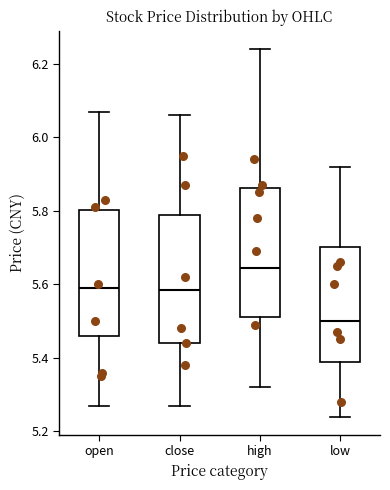

Reading left to right, transcribe this box plot: for each box, give where its median line is, the range the box spans, and where its two whiskers end, as read against the y-axis. The values are not printed on the chart, so give them approximately, as read against the axis.

open: median 5.60, box 5.46 to 5.80, whiskers 5.28 to 6.08
close: median 5.58, box 5.44 to 5.80, whiskers 5.28 to 6.06
high: median 5.64, box 5.52 to 5.86, whiskers 5.32 to 6.24
low: median 5.50, box 5.38 to 5.70, whiskers 5.24 to 5.92